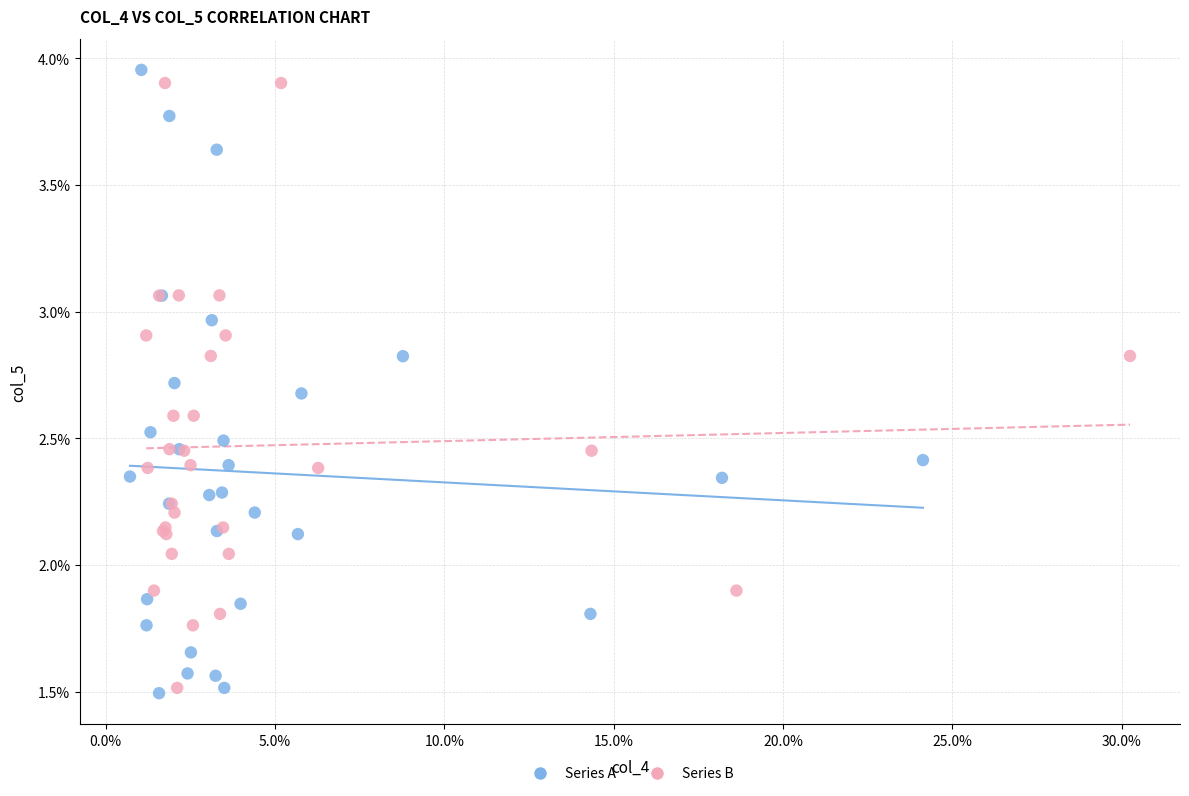

Which series contains the highest Y value?

Series A